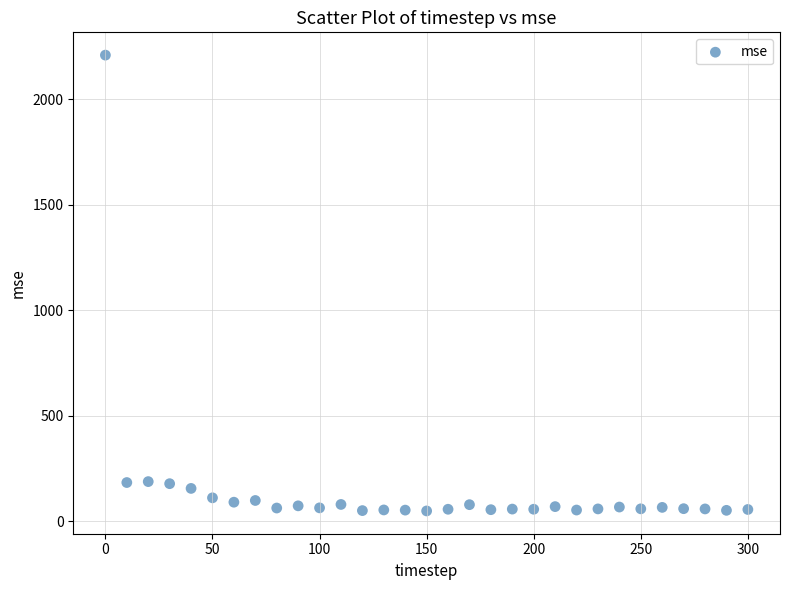

What is the range of Y values (max minus min)?

2159.4